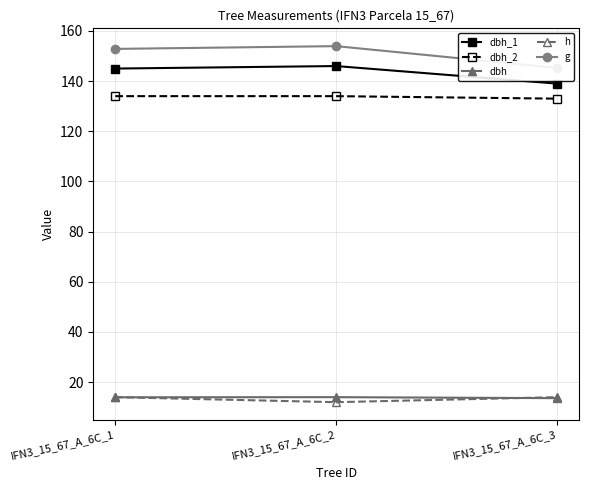

Rank the series at IFN3_15_67_A_6C_3 from lowest to highest value.

dbh, h, dbh_2, dbh_1, g